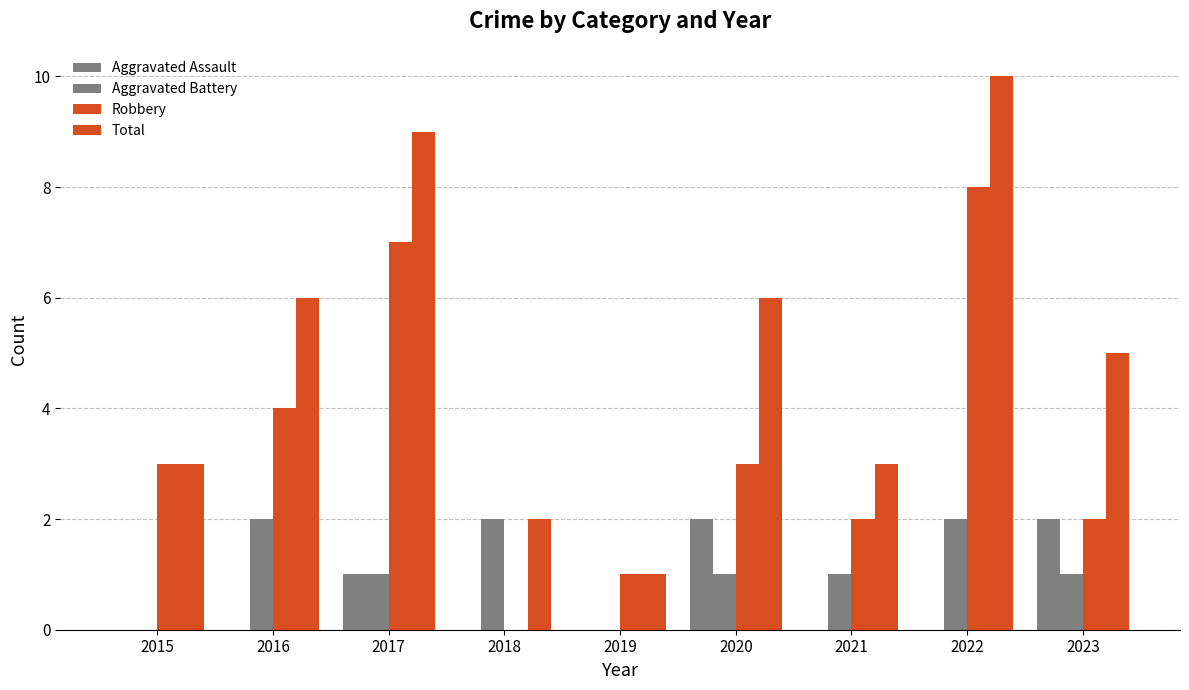

What is the value of the Aggravated Battery bar at the 4th from the left?

2